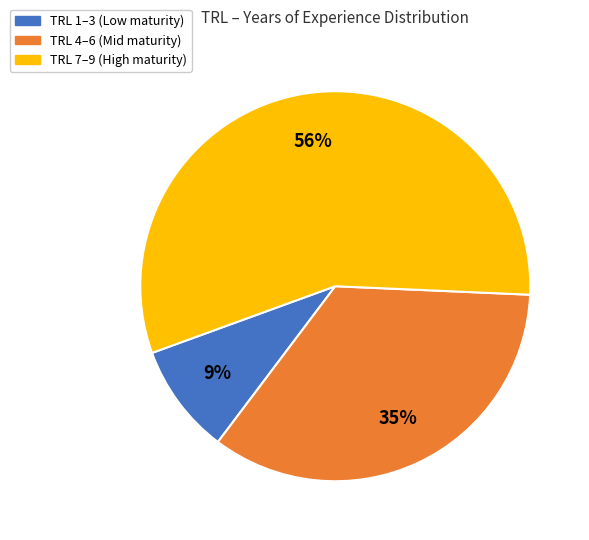

To the nearest percent, what is the difference between the largest and smallest slice percentages?

47%